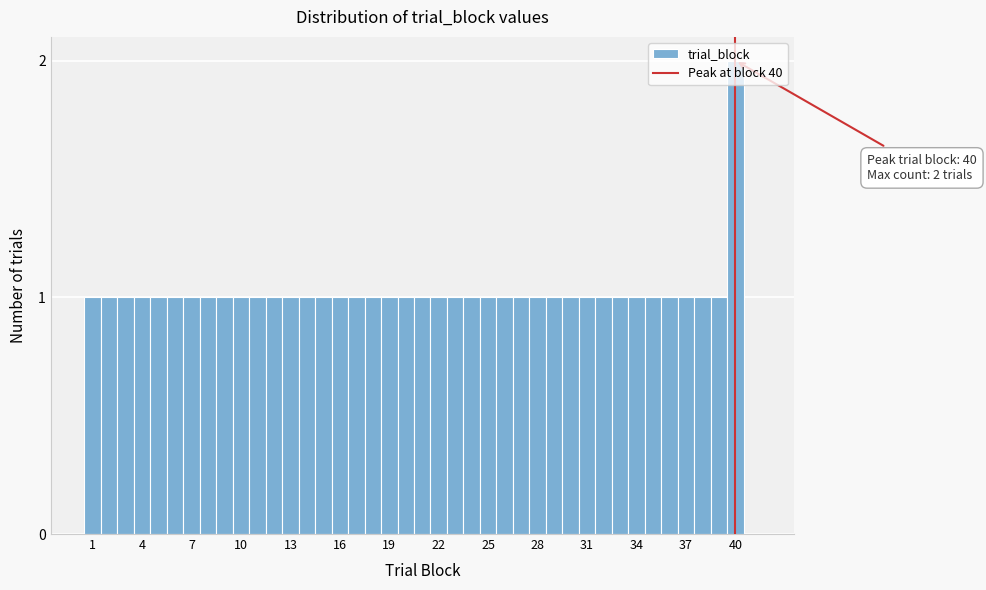

Around what value on the x-axis is the tallest bar? Give the approximate position of its centre, as read against the axis.

40.0